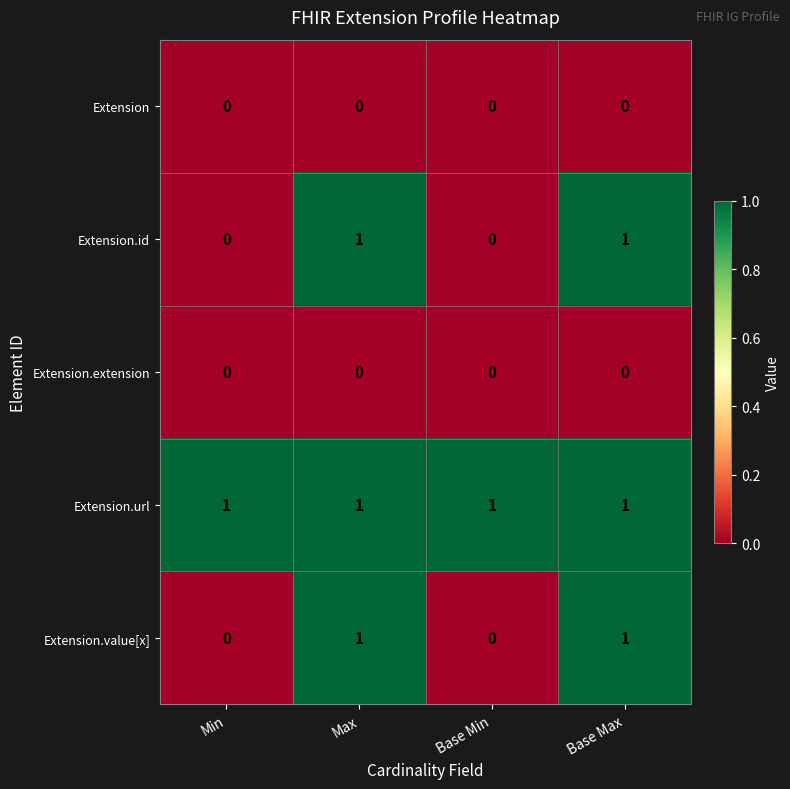

The Extension.id series shows 1 at Max. True or false?

True